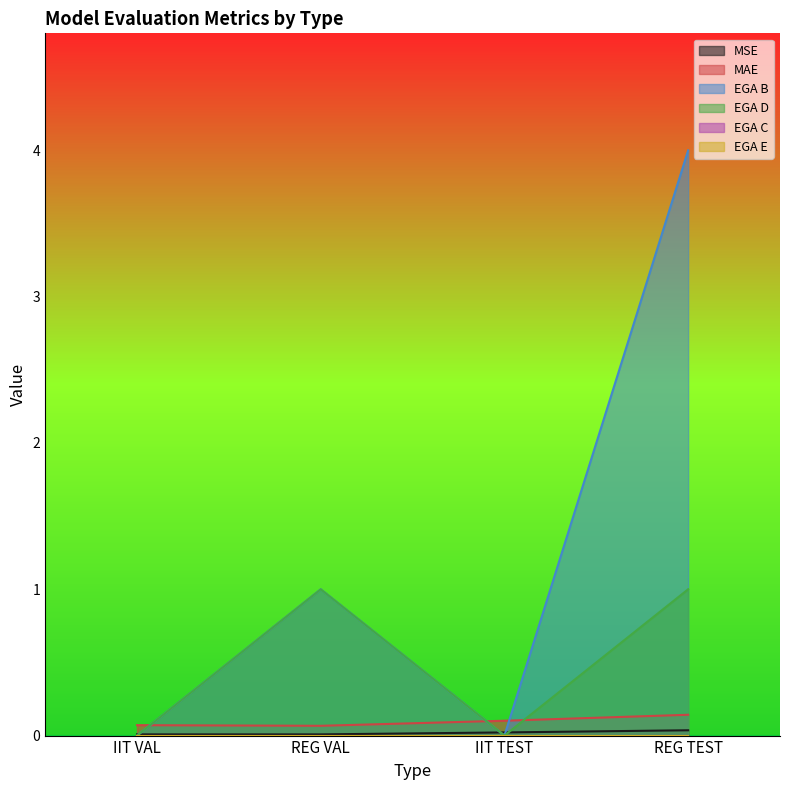

Where is EGA D nearest to the value 0?

IIT VAL